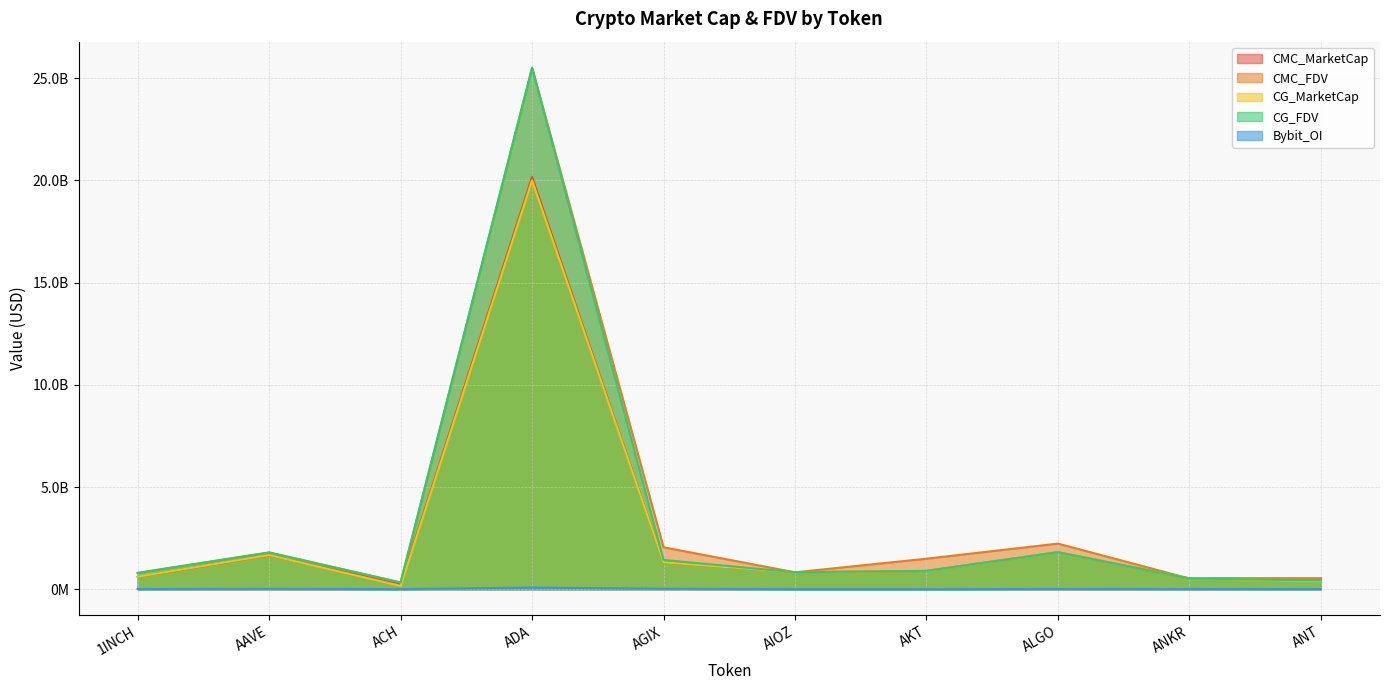

At which category does CMC_MarketCap reach its first local peak?

AAVE